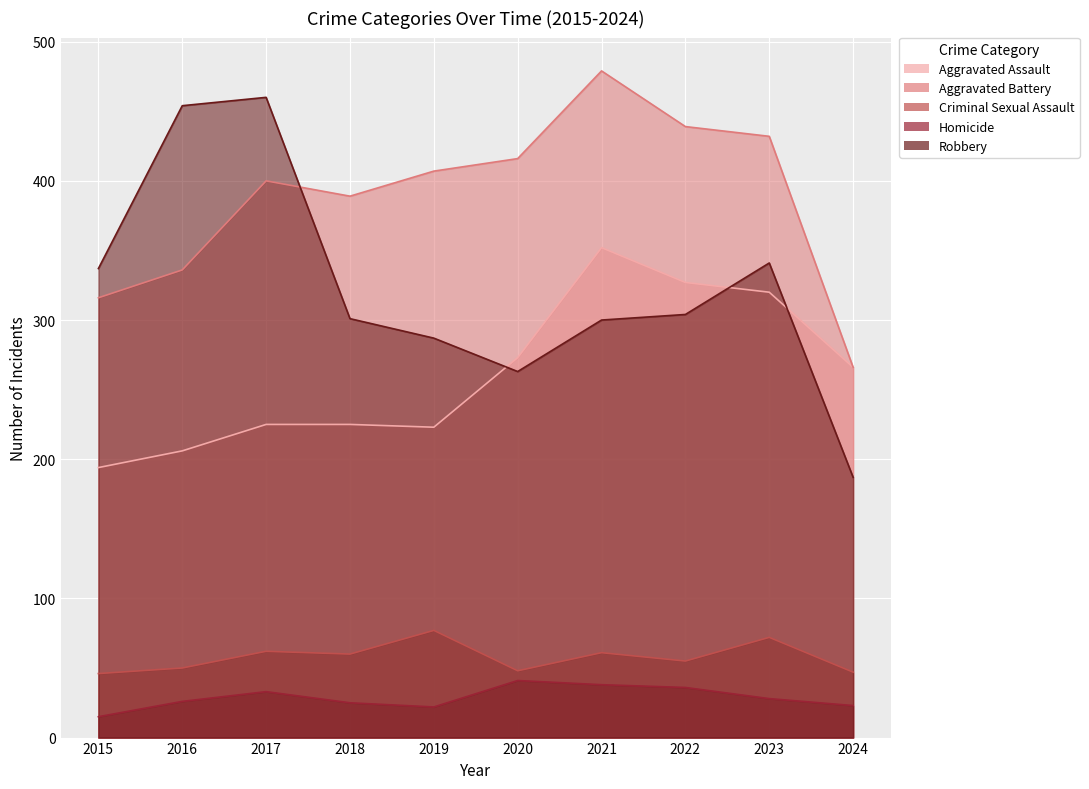

True or false: Criminal Sexual Assault and Aggravated Assault intersect in this chart.

False